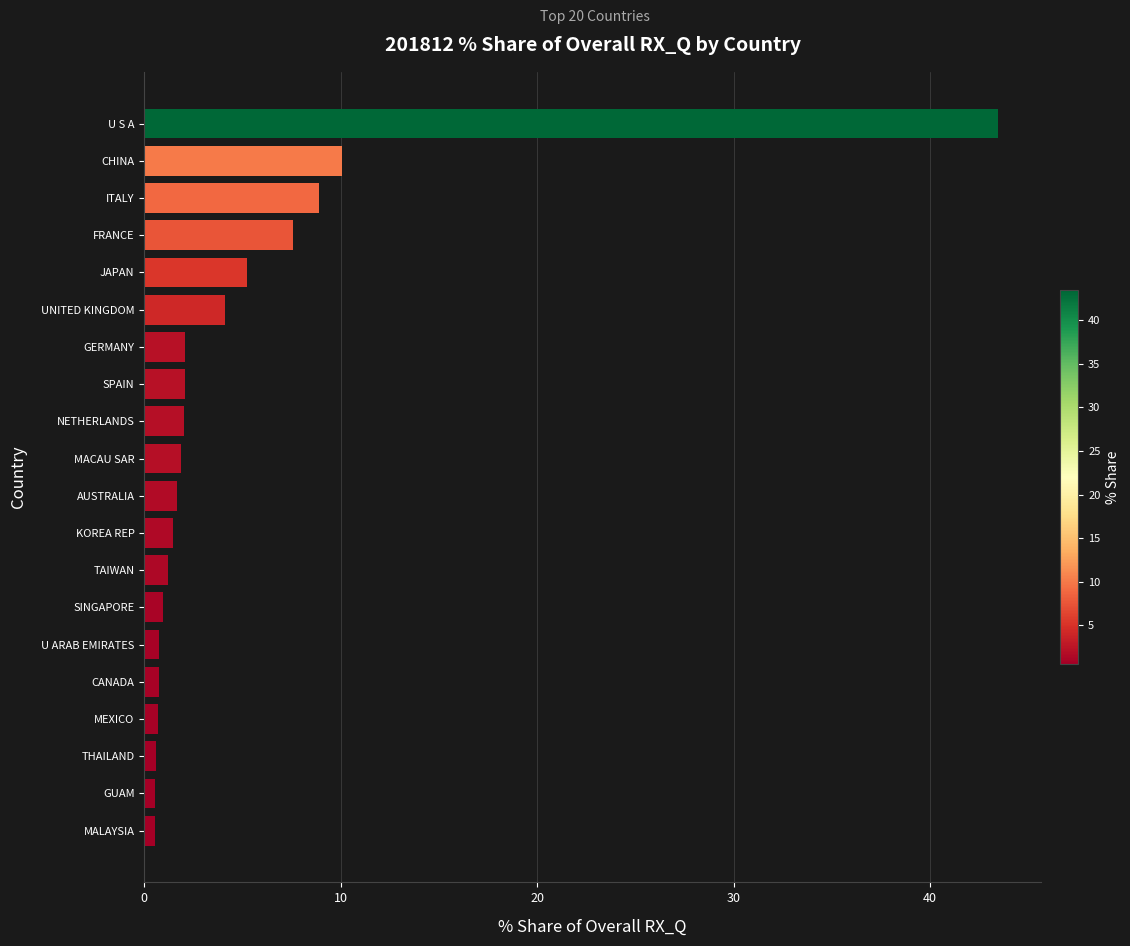

Between NETHERLANDS and CANADA, which is larger?

NETHERLANDS